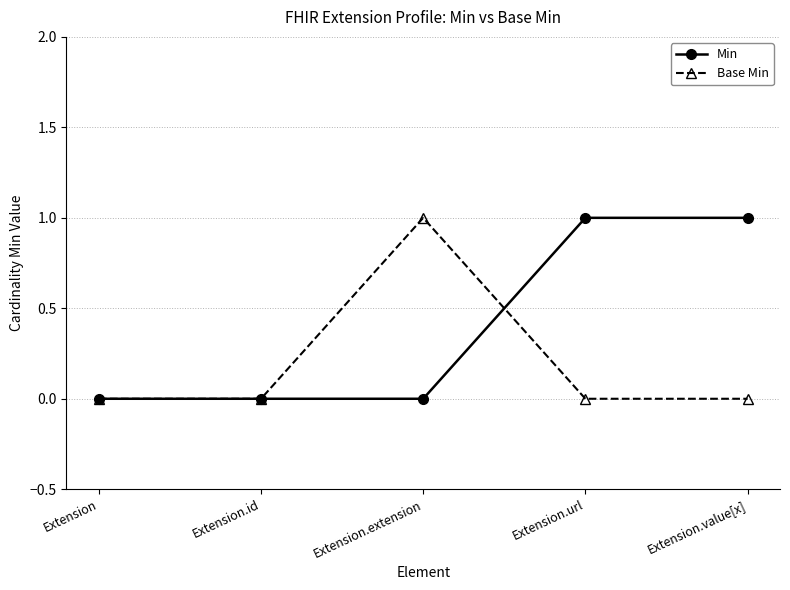

What are all the series names shown in the legend?

Min, Base Min